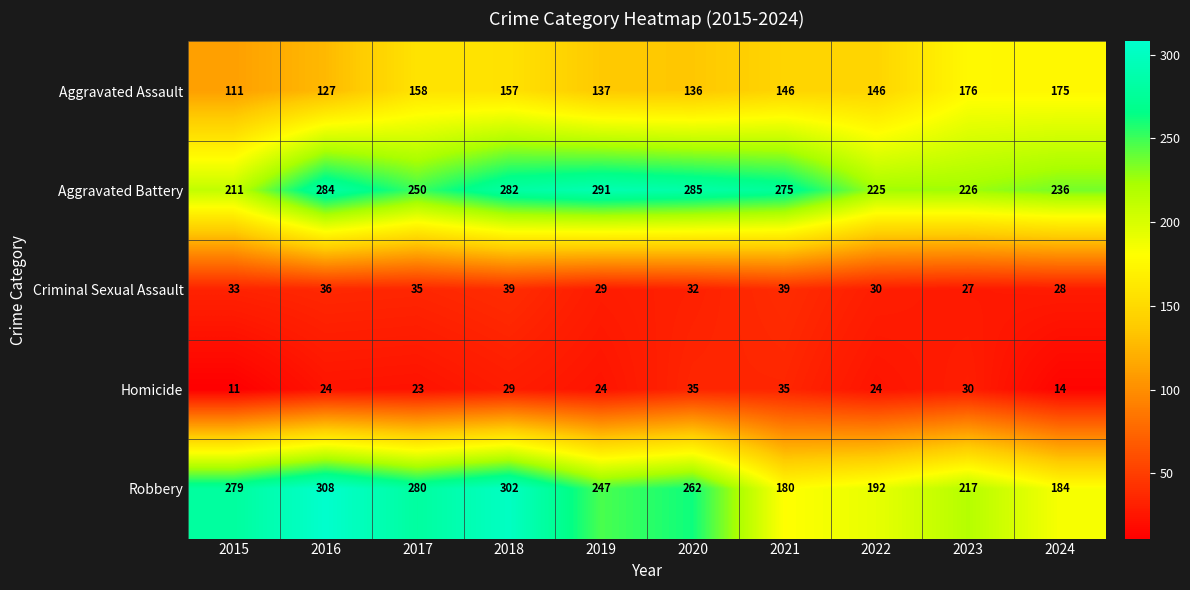

Which series has the largest total across all categories?

Aggravated Battery